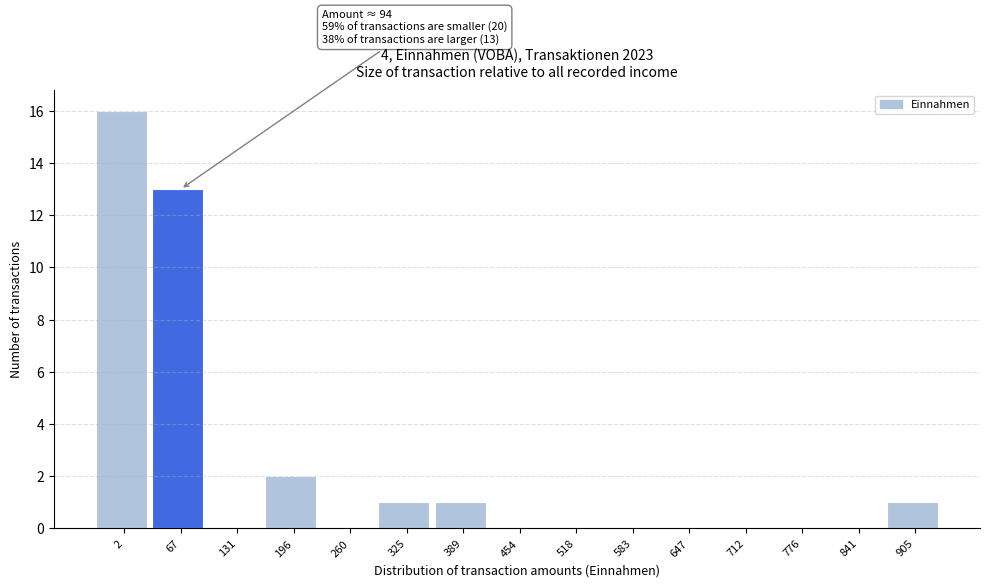

The value at 131 is 0. True or false?

True